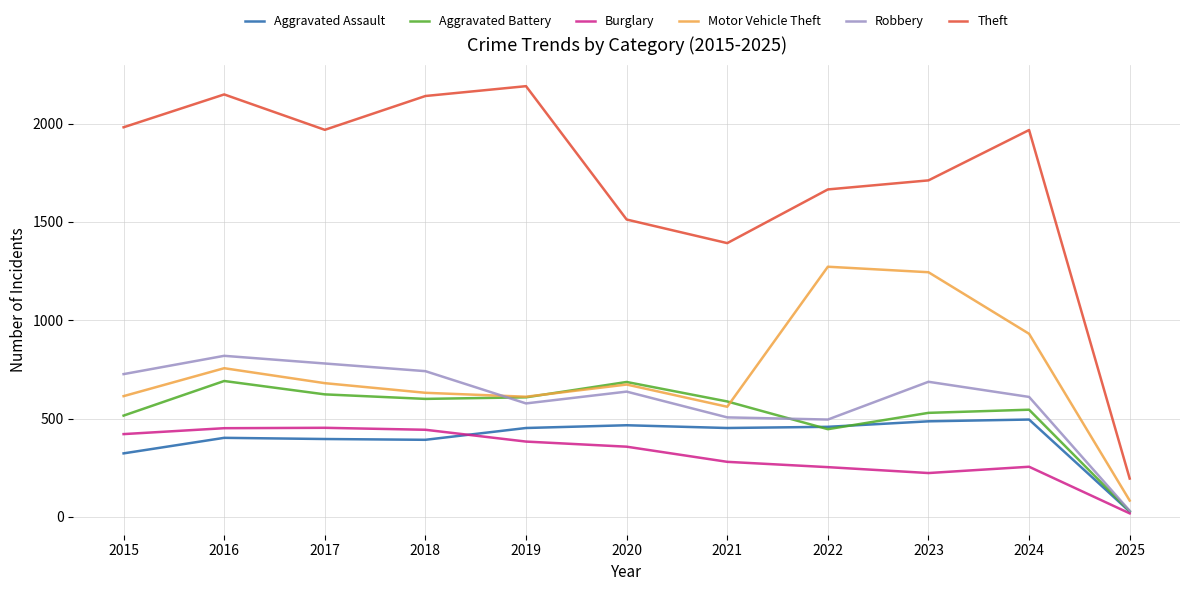

At which label does Burglary reach its minimum?

2025